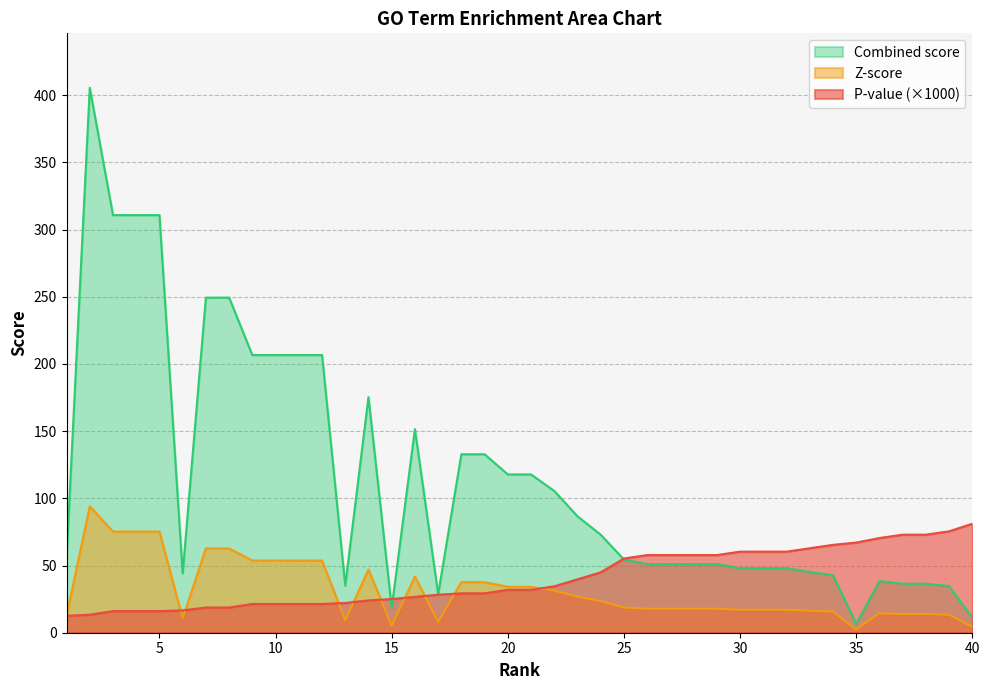

Which series changed the most between 22 and 28?

Combined score